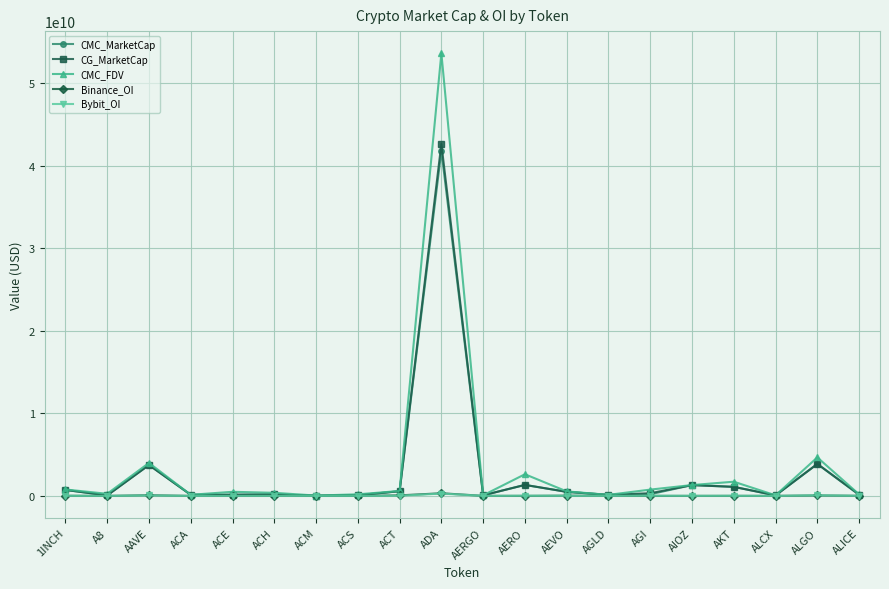

Which series changed the most between AAVE and AERO?

CG_MarketCap